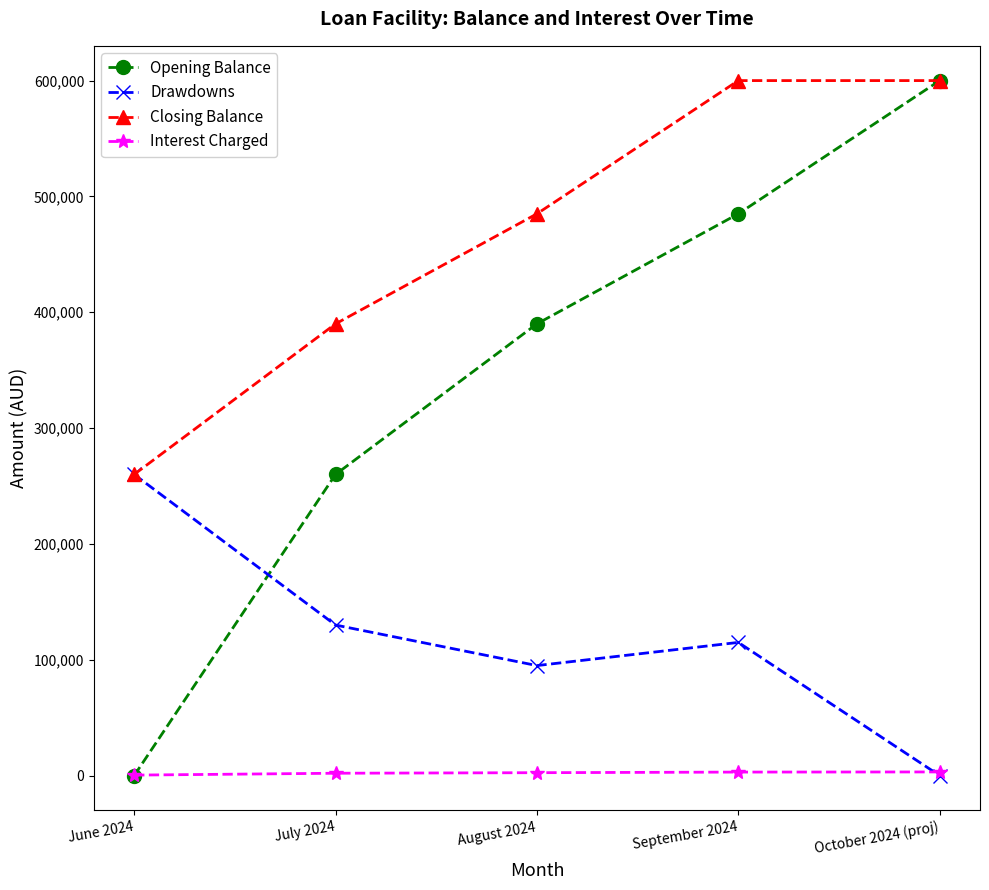

Read the Closing Balance value at October 2024 (proj).

600000.0